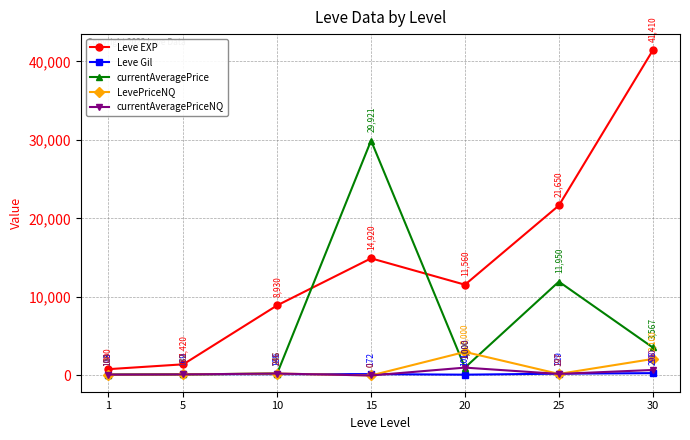

True or false: Leve EXP and currentAveragePriceNQ intersect in this chart.

False